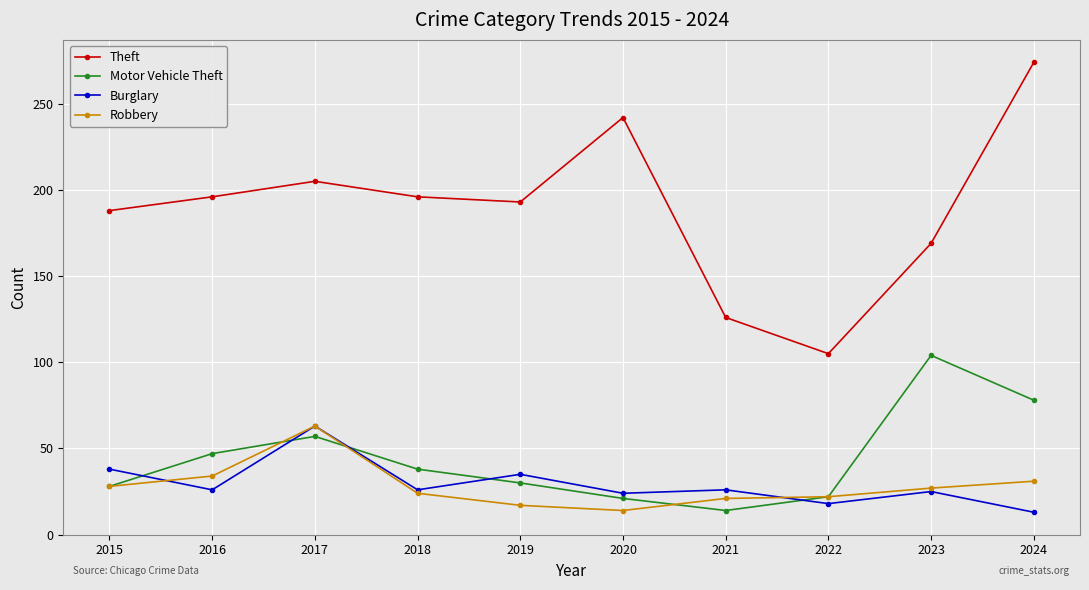

Which series has the largest range (max minus min)?

Theft